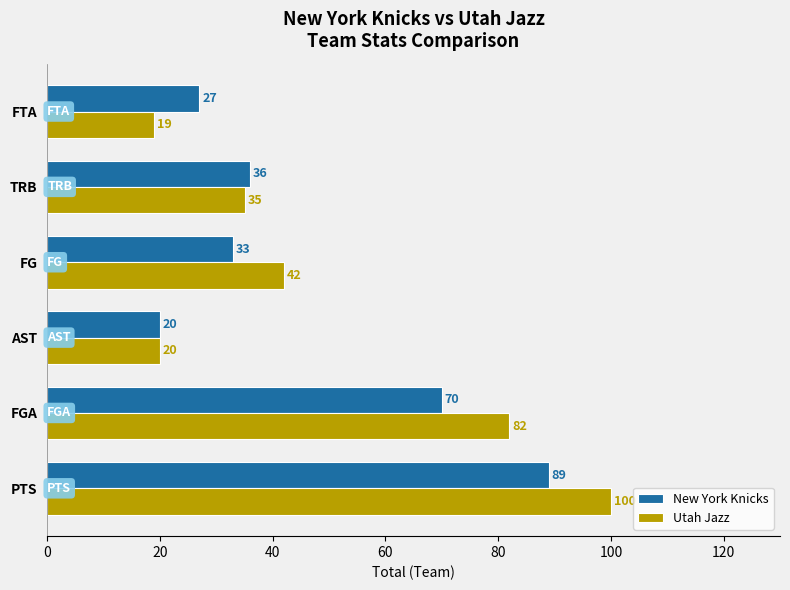

What is the maximum value for New York Knicks?

89